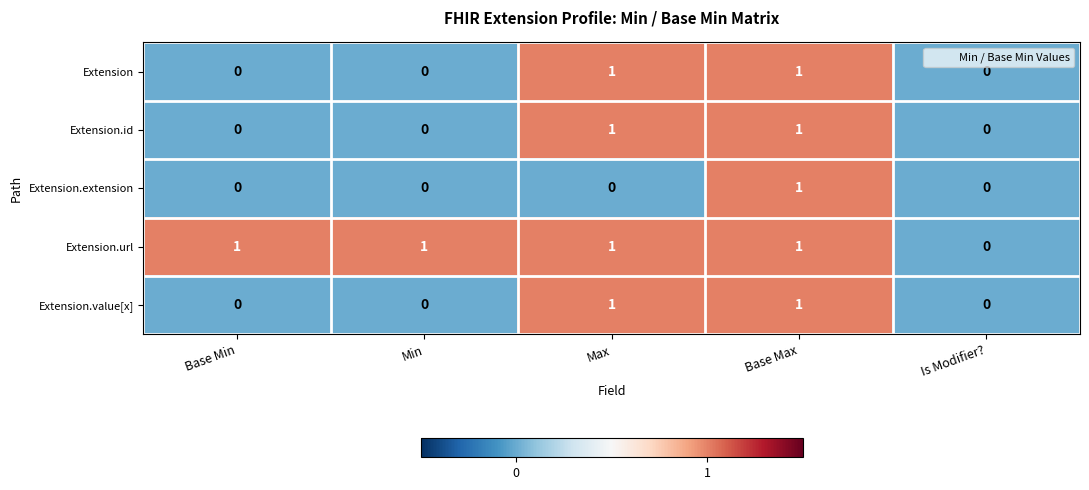

The Extension.value[x] series shows 0 at Is Modifier?. True or false?

True